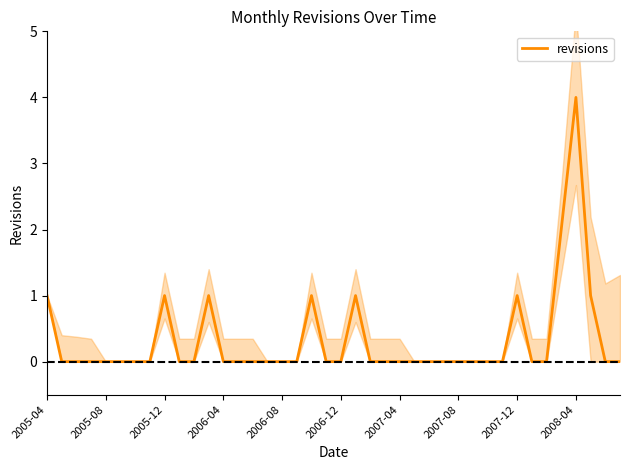

How many lines are shown in the chart?

1